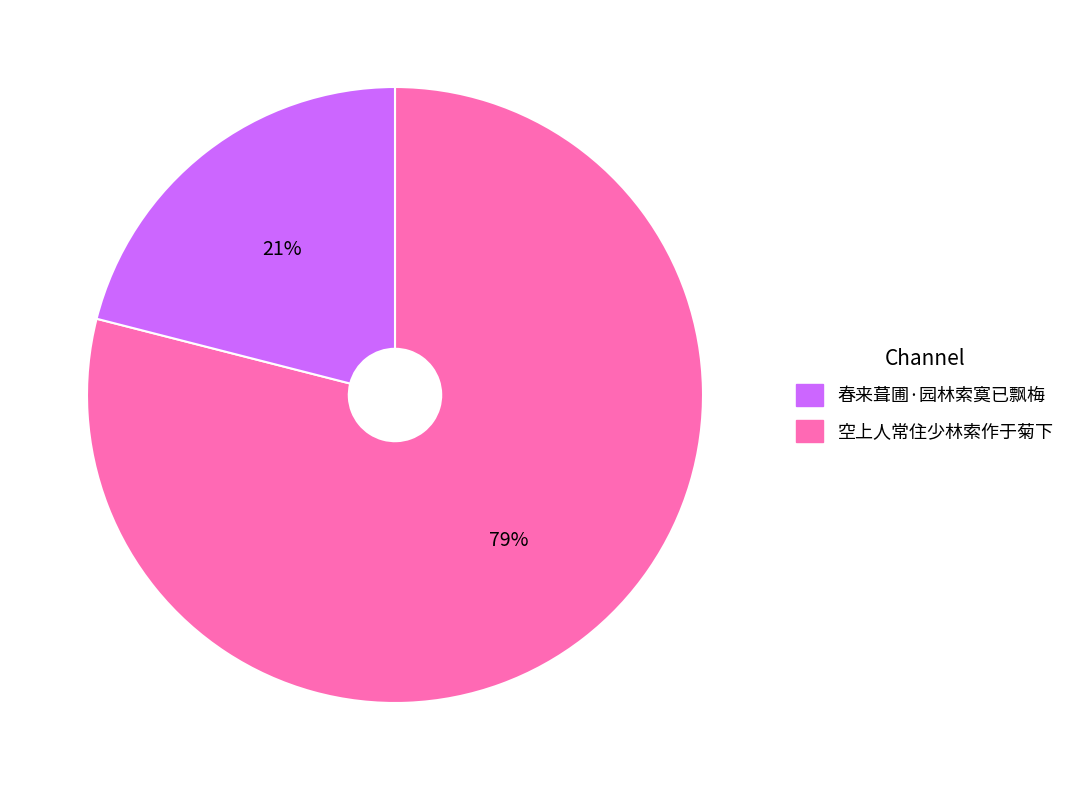

Is there a majority slice in this chart?

Yes